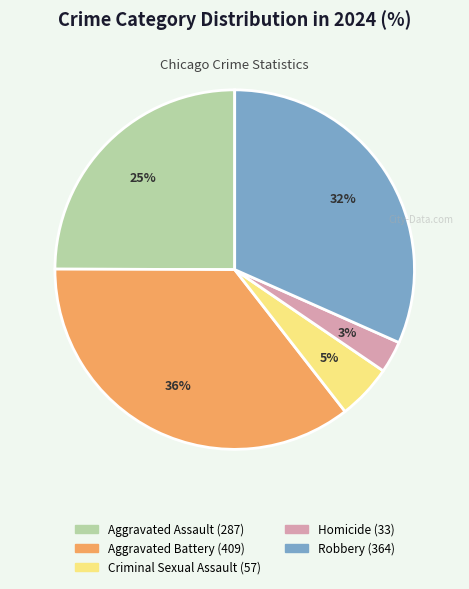

To the nearest percent, what is the average slice percentage?

20%